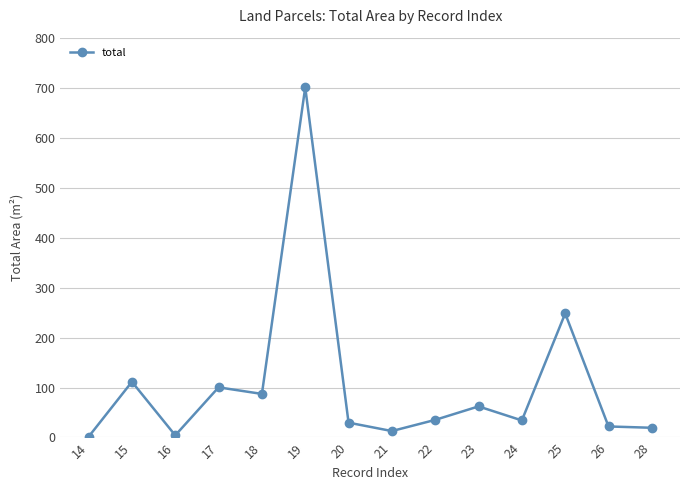

What is the maximum value shown in the chart?

700.6